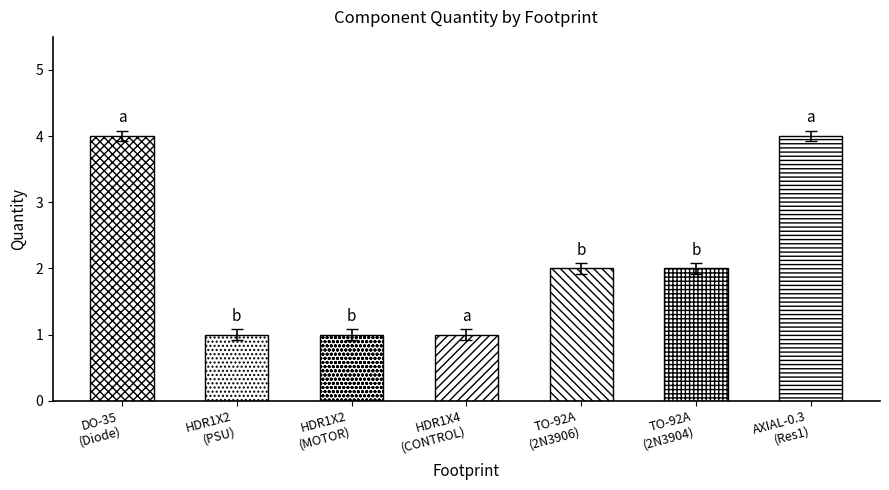

How many data points does each series have?

7